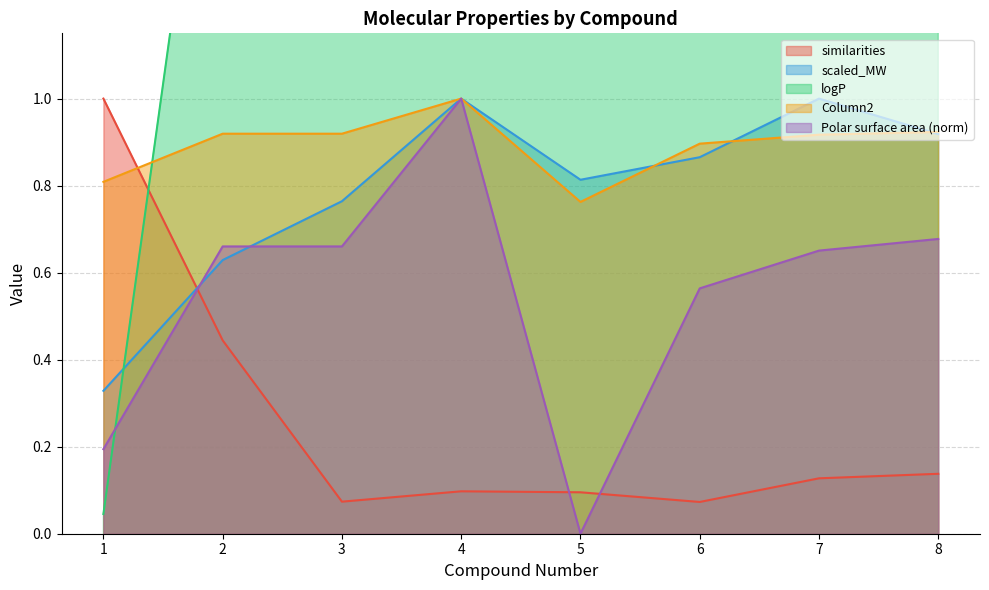

At which category does scaled_MW reach its first local peak?

4